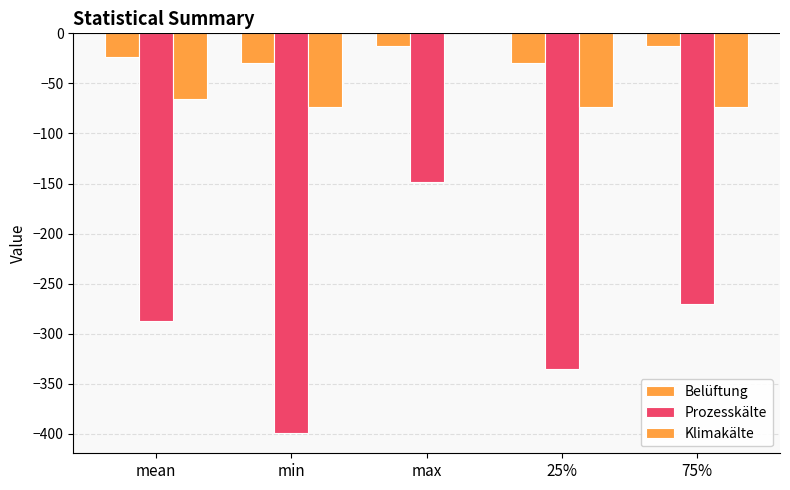

Is it true that Prozesskälte equals -399.3 at min?

True